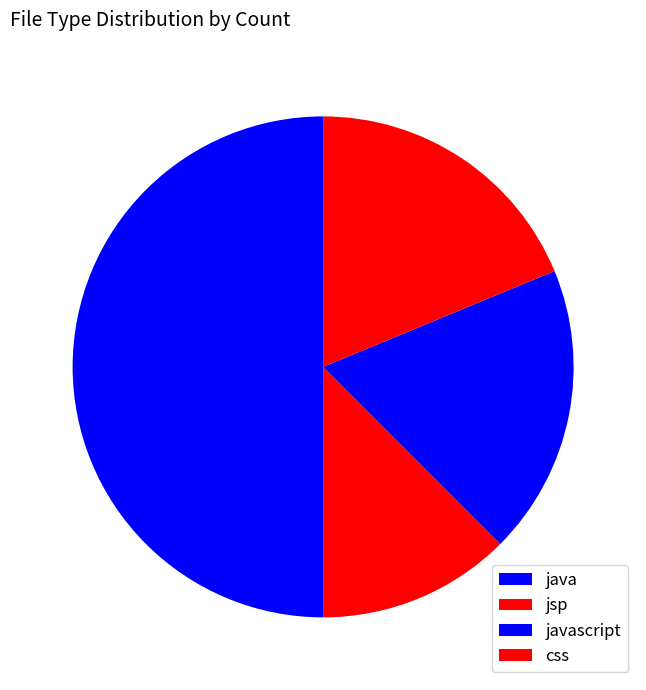

To the nearest percent, what is the combined percentage of javascript and jsp?

31%